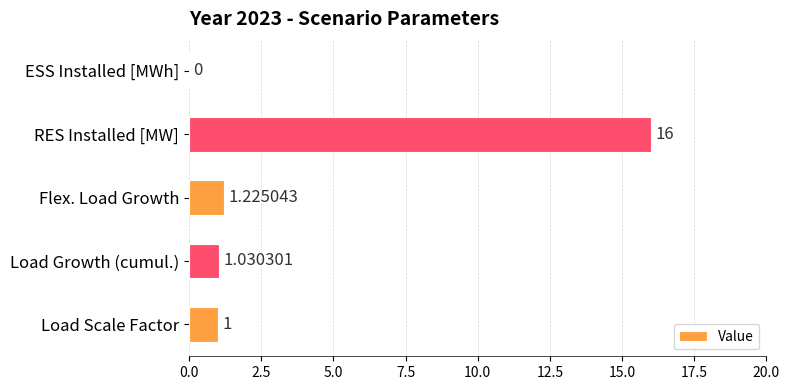

How many series are shown in this chart?

1